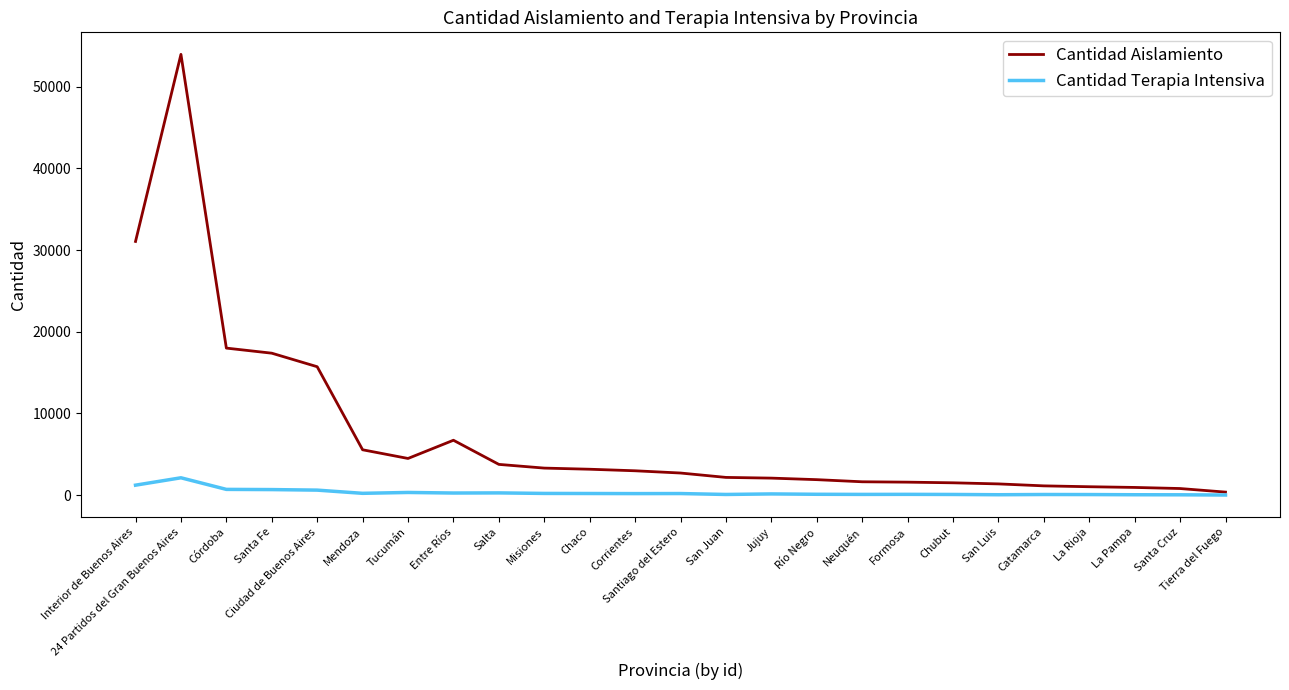

Which series has the largest total across all categories?

Cantidad Aislamiento